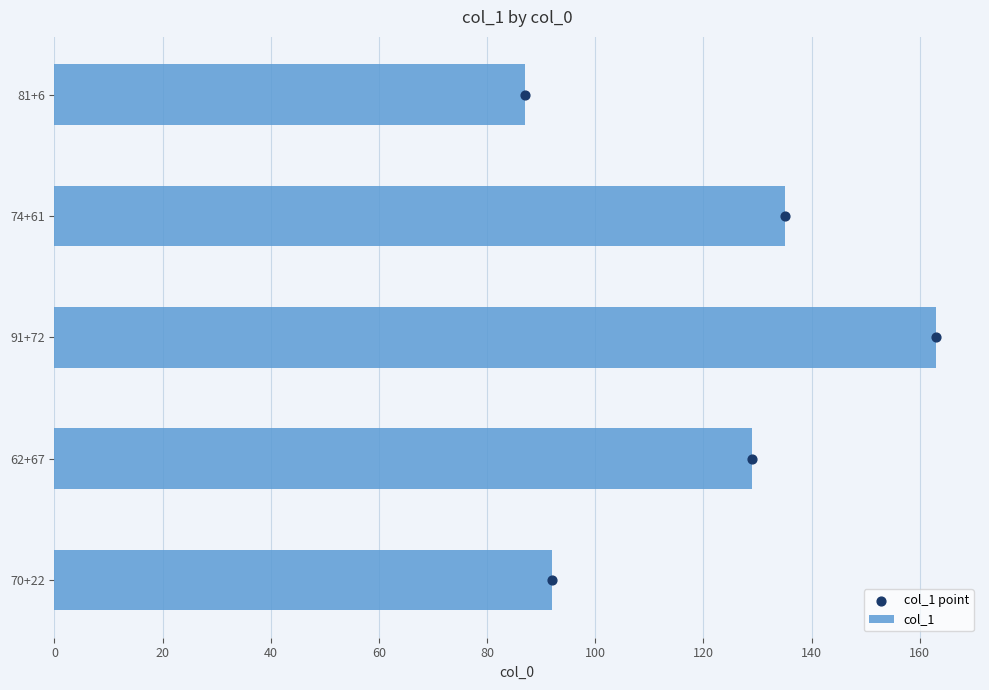

What are all the series names shown in the legend?

col_1, col_1 point